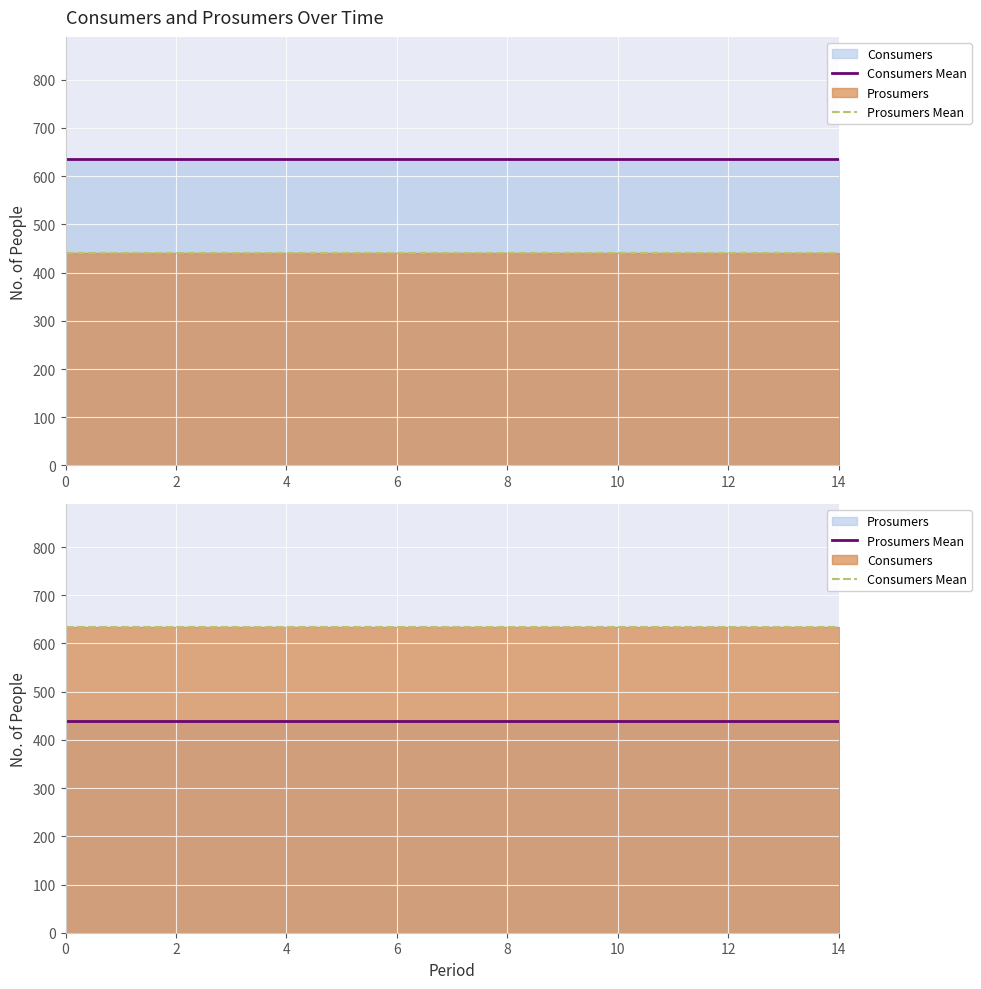

Rank the series by their average value, from highest to lowest.

Consumers Mean, Prosumers Mean